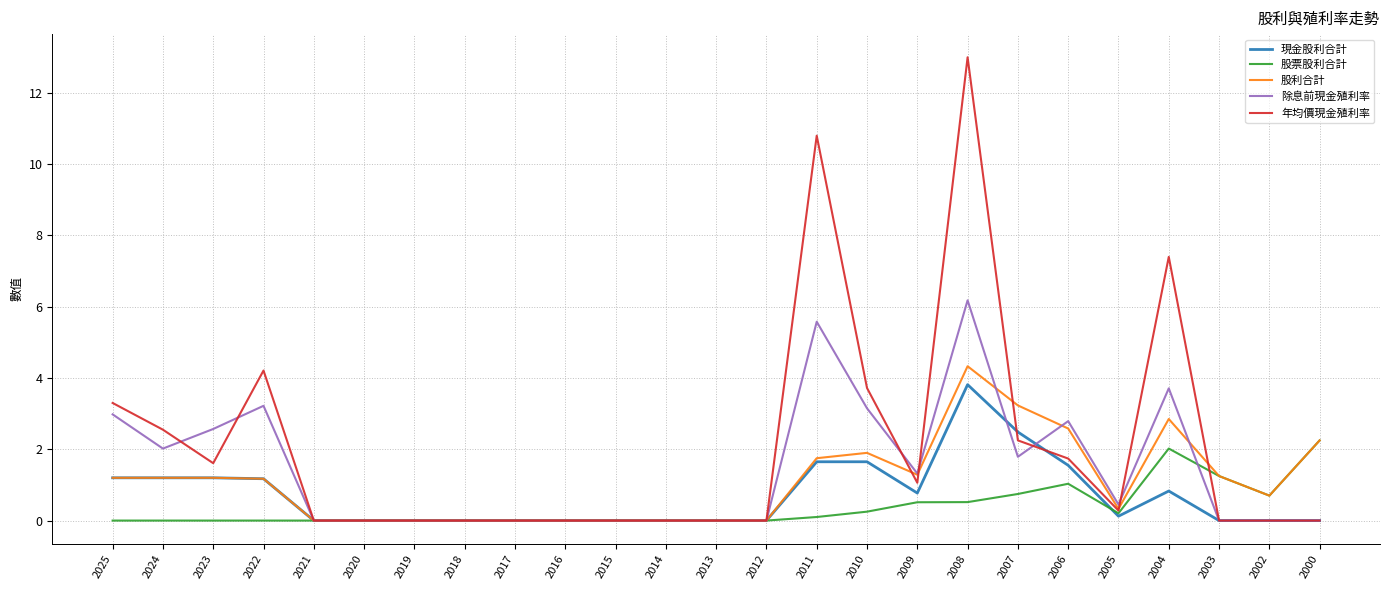

At which label does 年均價現金殖利率 reach its peak?

2008